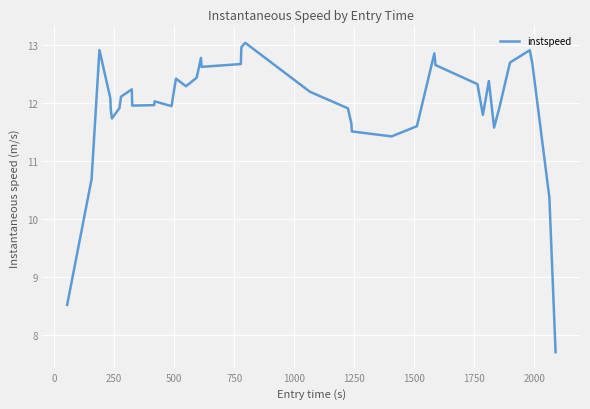

What is the smallest value displayed?

7.7